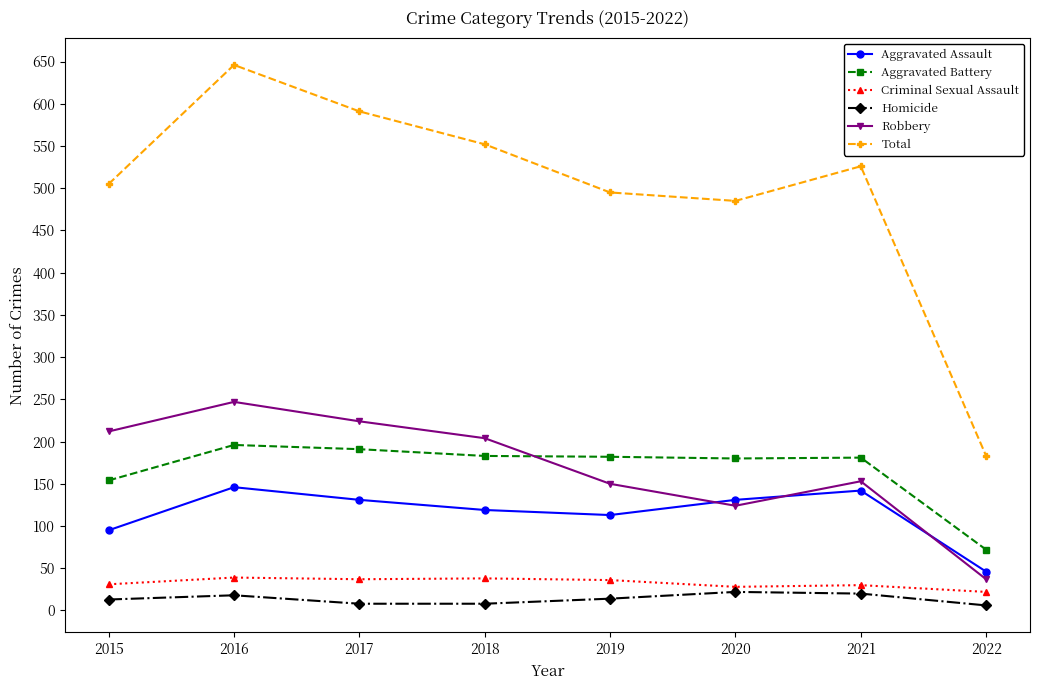

What is the greatest value displayed?

646